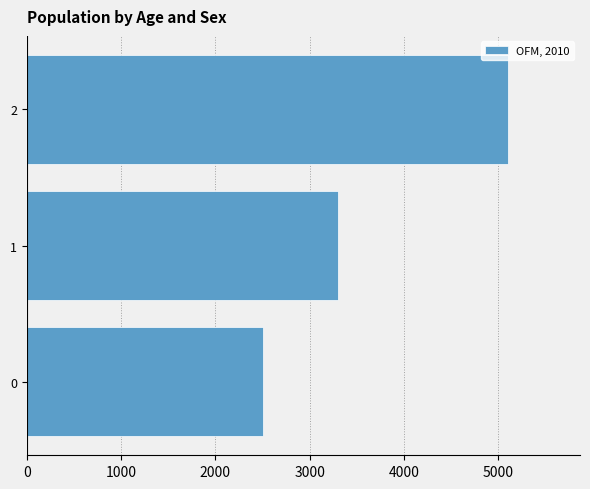

The chart shows a value of 1721 at 0. True or false?

False